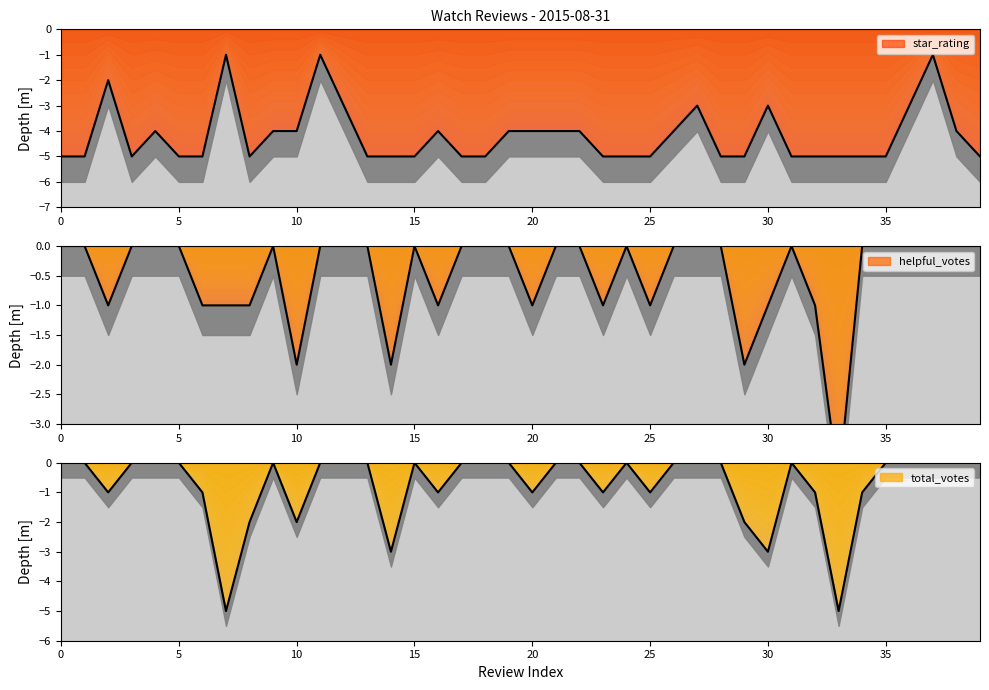

What is the difference between the second highest and minimum values in the star_rating series?

4